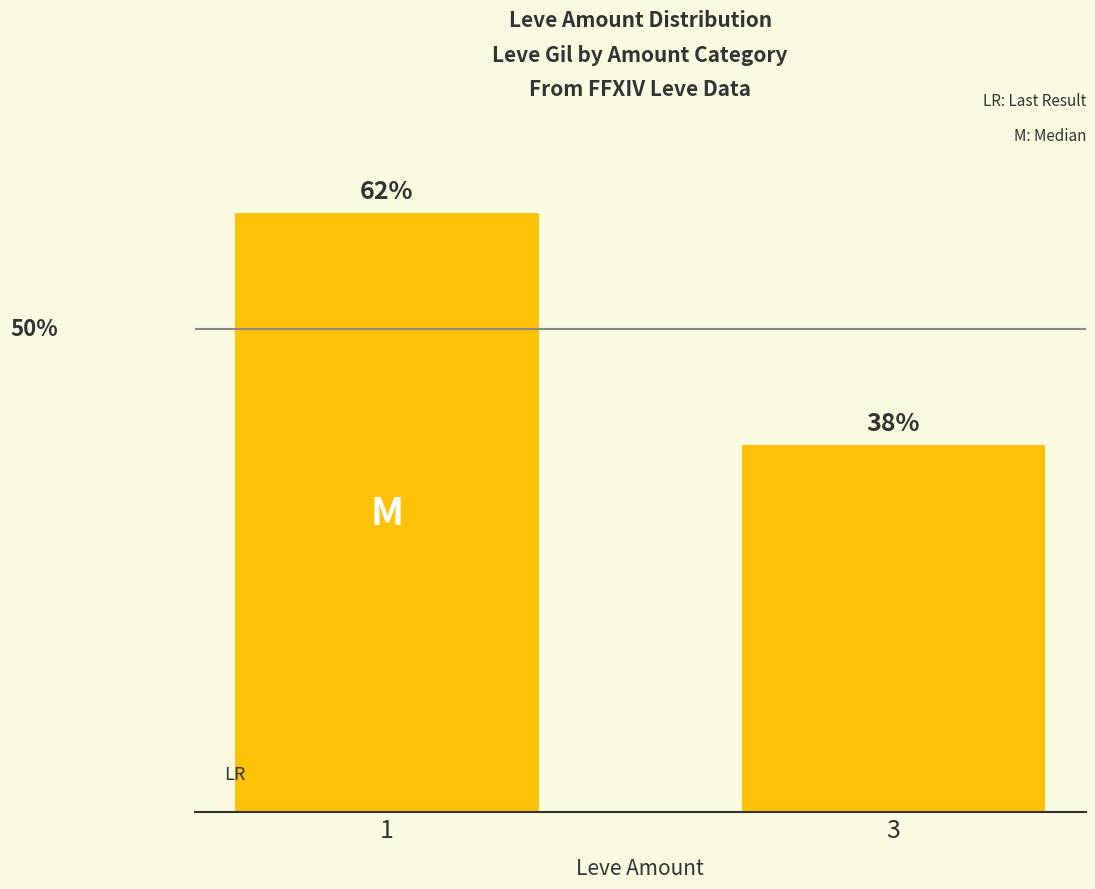

Rank the categories by value from lowest to highest.

3, 1